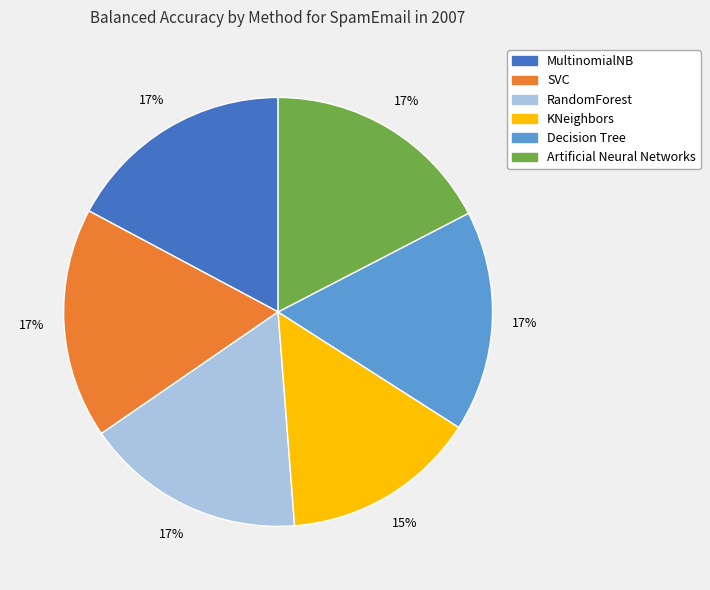

Which slice is the smallest?

KNeighbors